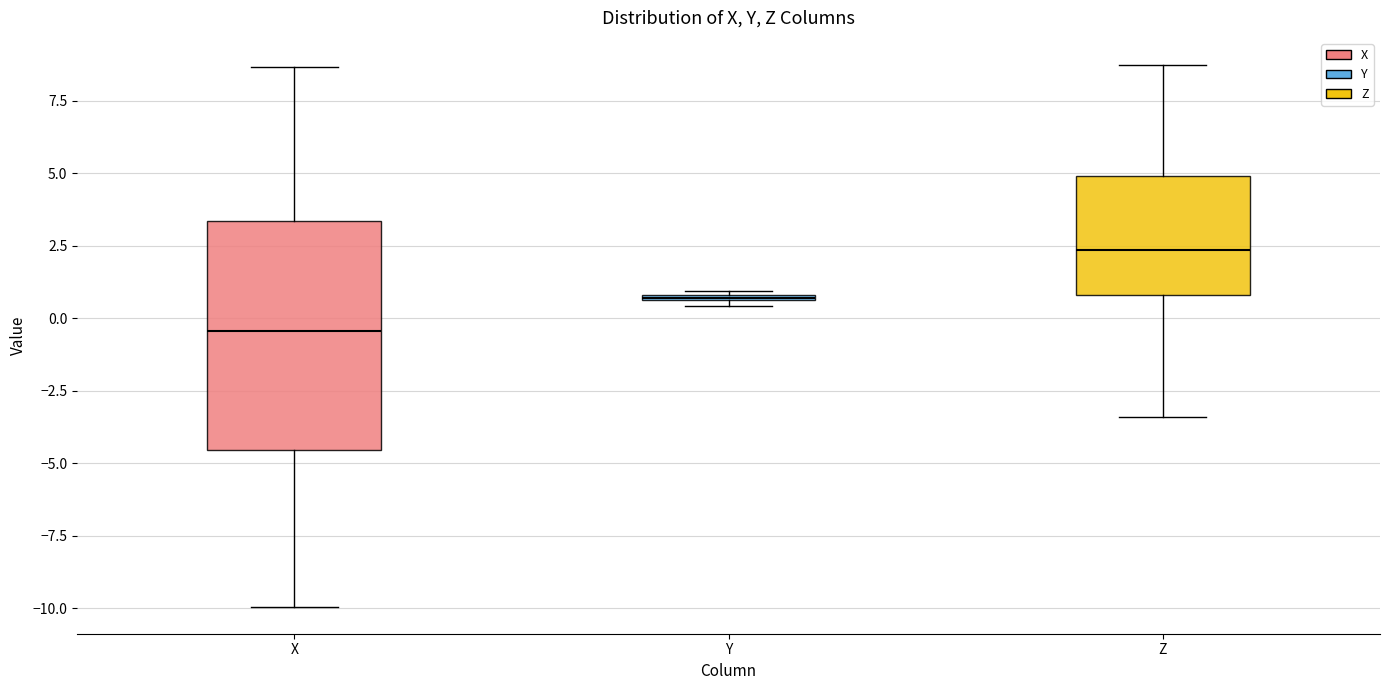

Which box's median line is the highest?

Z